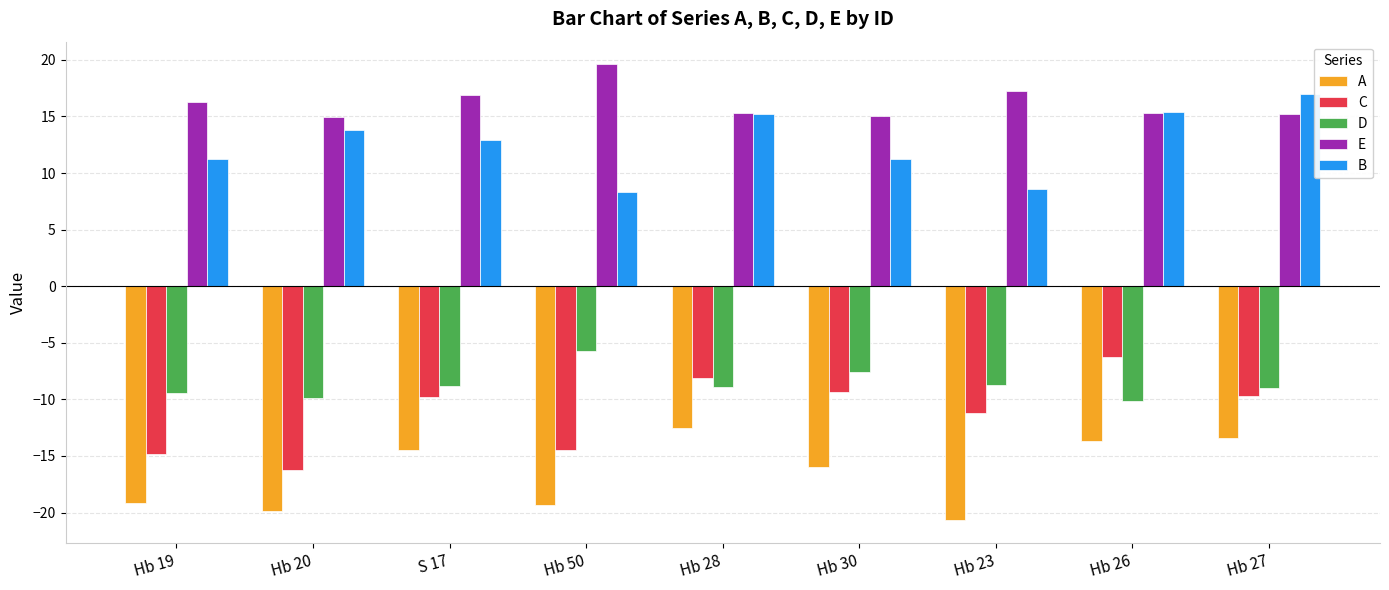

What is the value of the B bar at the 8th from the left?

15.4